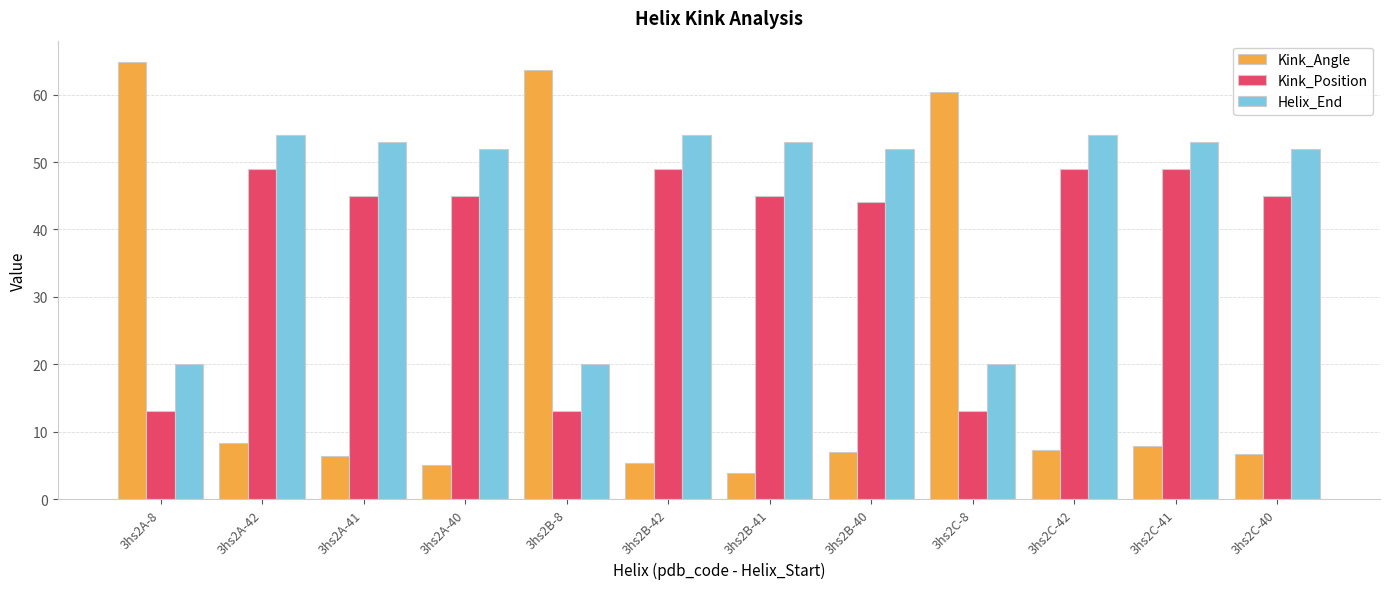

How many values in the Helix_End series are below 53?

6